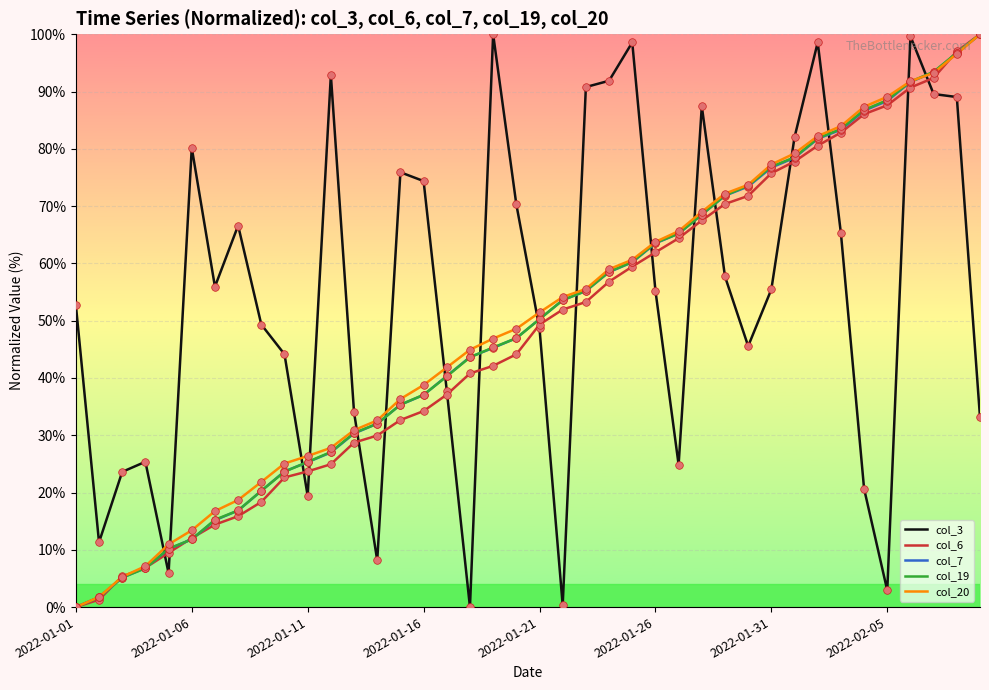

Which series has the largest total across all categories?

col_3